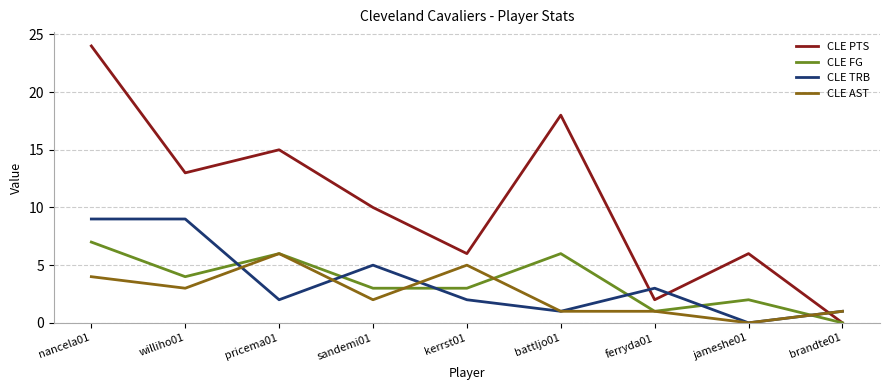

After their last crossing, which series has the higher values: CLE FG or CLE AST?

CLE AST